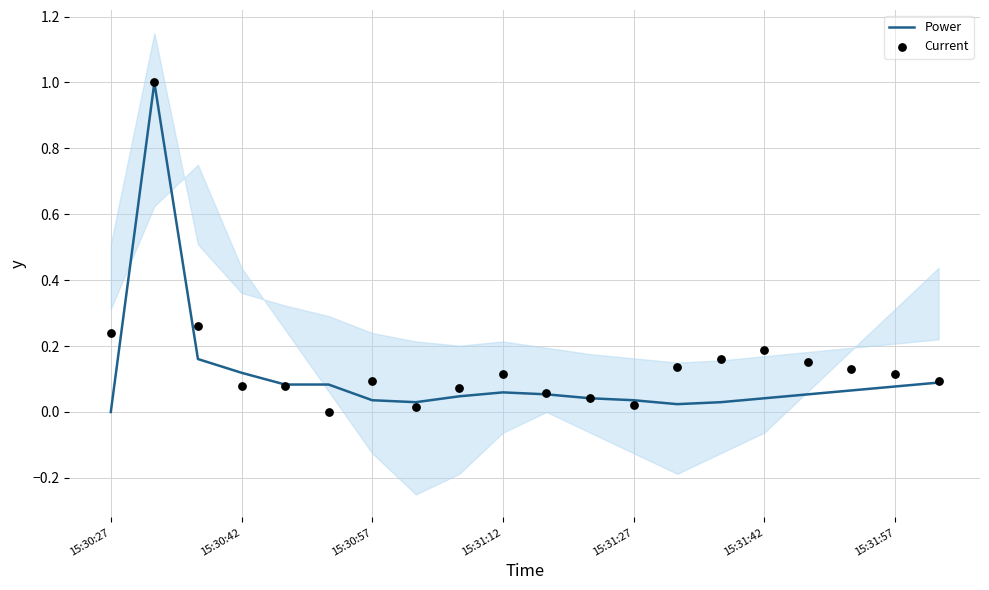

Which series has the widest spread of Y values?

Power